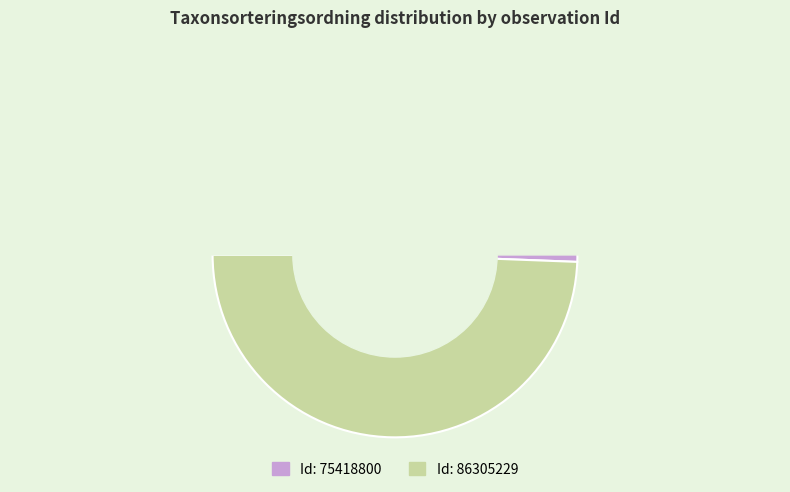

Count the number of slices in the pie.

2